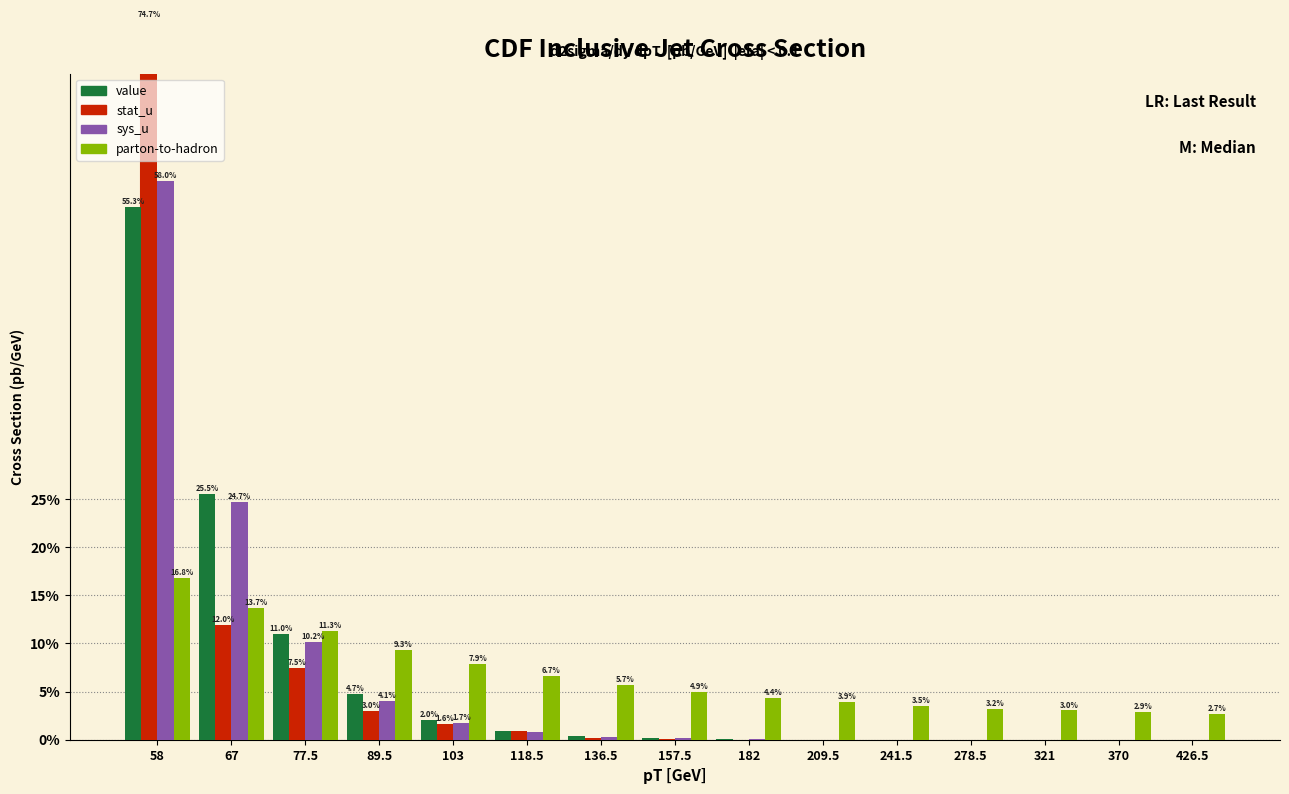

List the series in order of their overall mean, lowest first.

value, sys_u, parton-to-hadron, stat_u